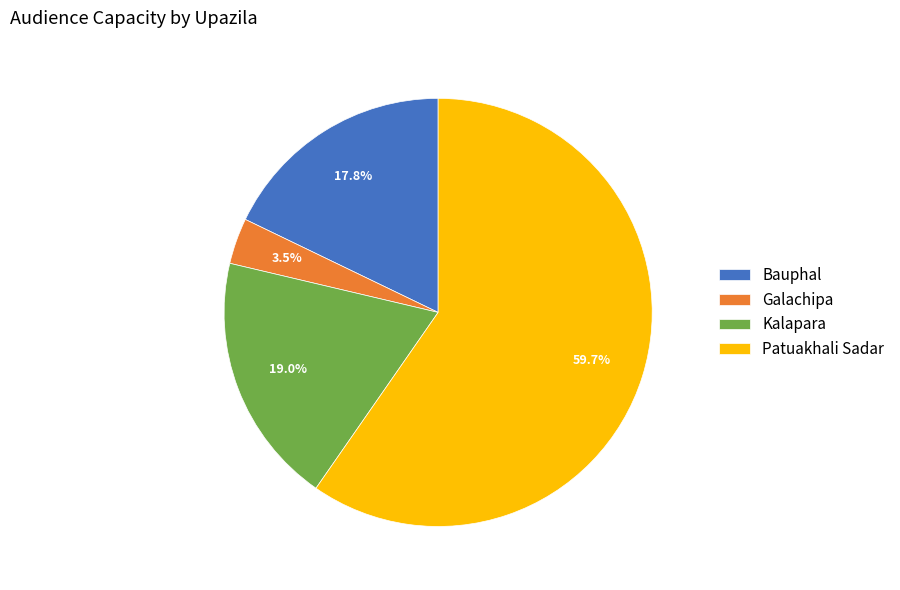

Which has a higher value, Galachipa or Patuakhali Sadar?

Patuakhali Sadar